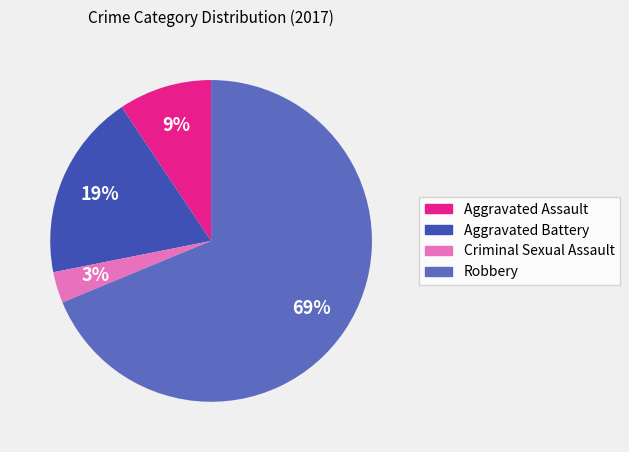

To the nearest percent, what is the difference between the Criminal Sexual Assault and Robbery slice percentages?

66%